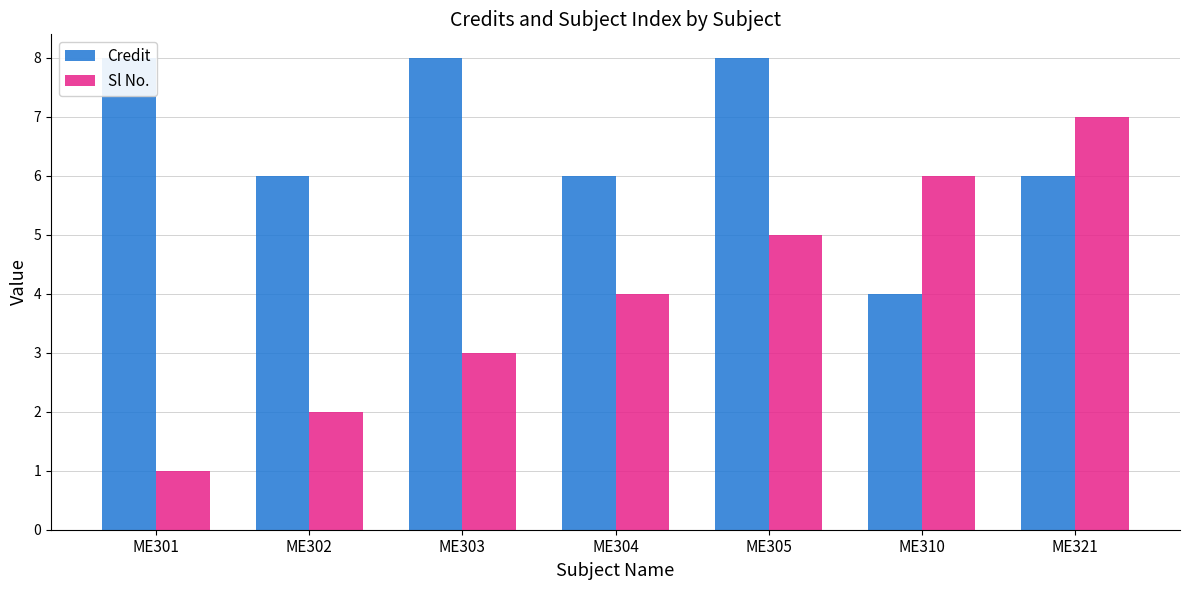

What is the total value across all series at ME303?

11